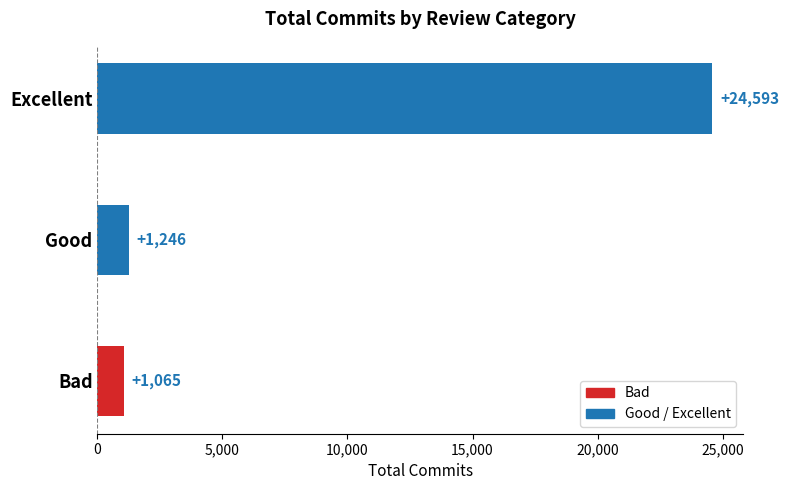

What is the ratio of the value at Excellent to the value at Good?

19.7